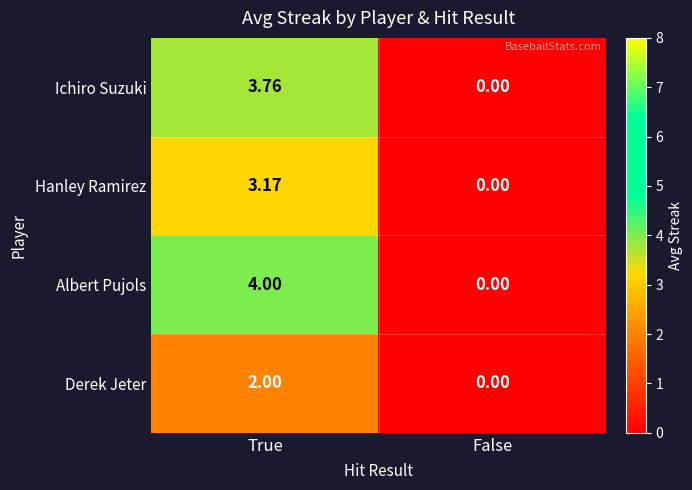

At which category is the sum across all series the highest?

True